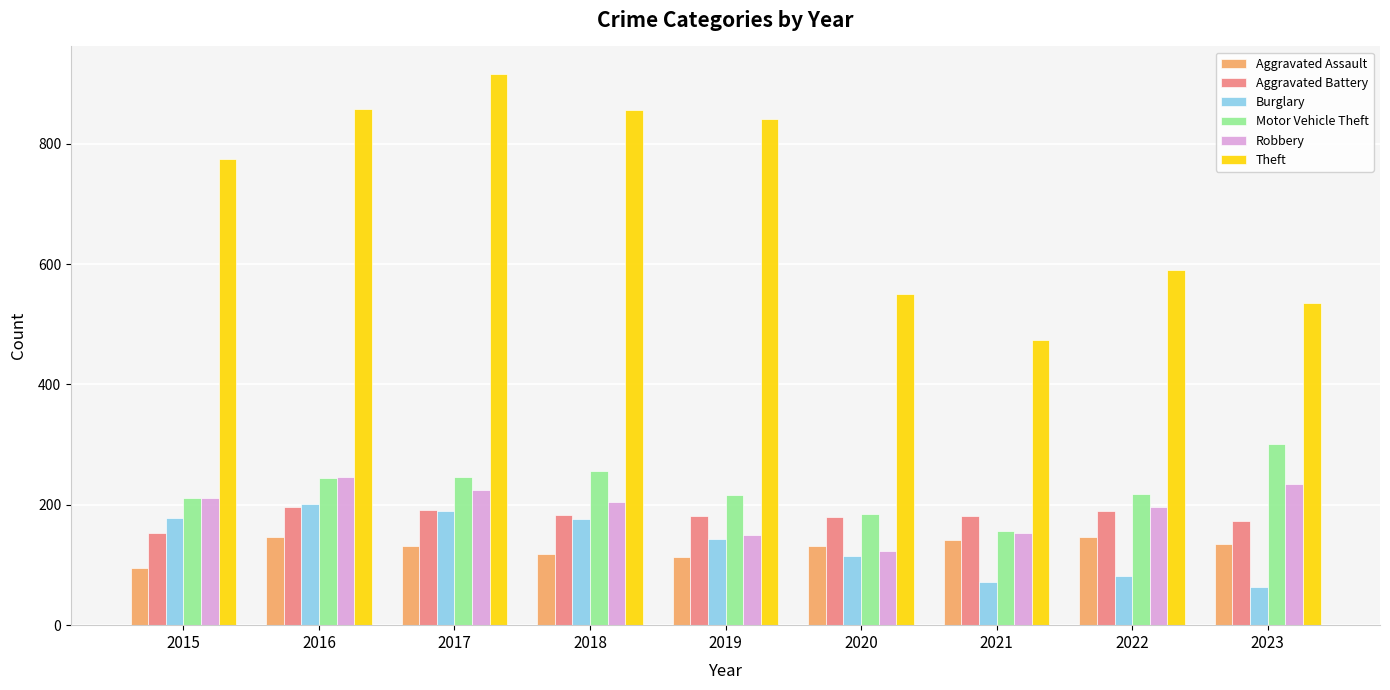

Which series has the widest spread of values?

Theft